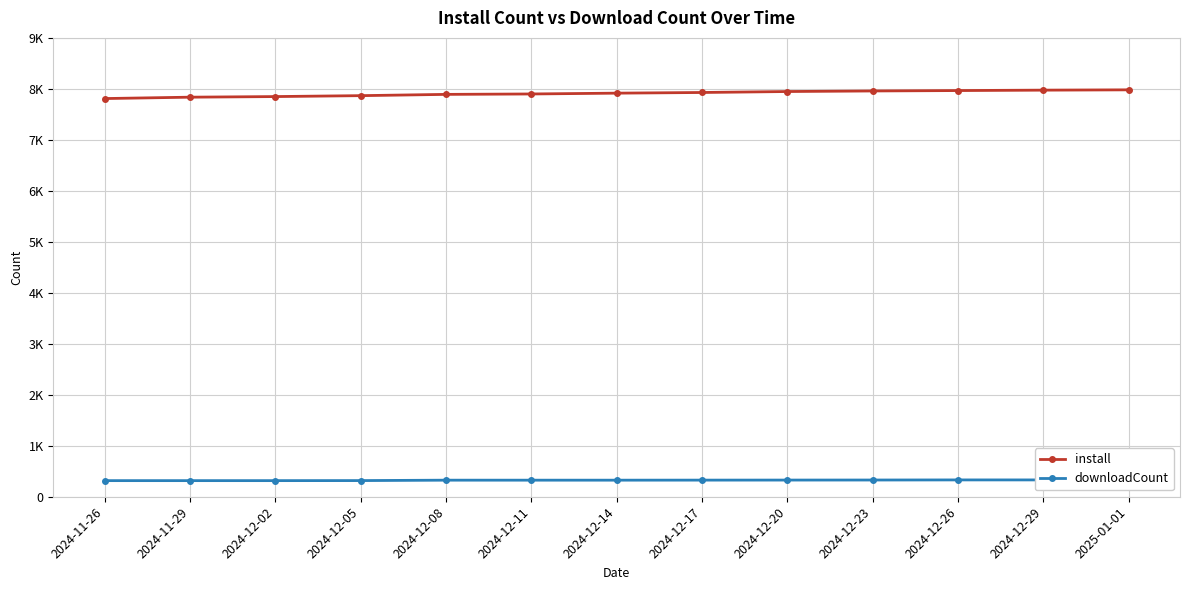

What position from the right is 2025-01-01?

1